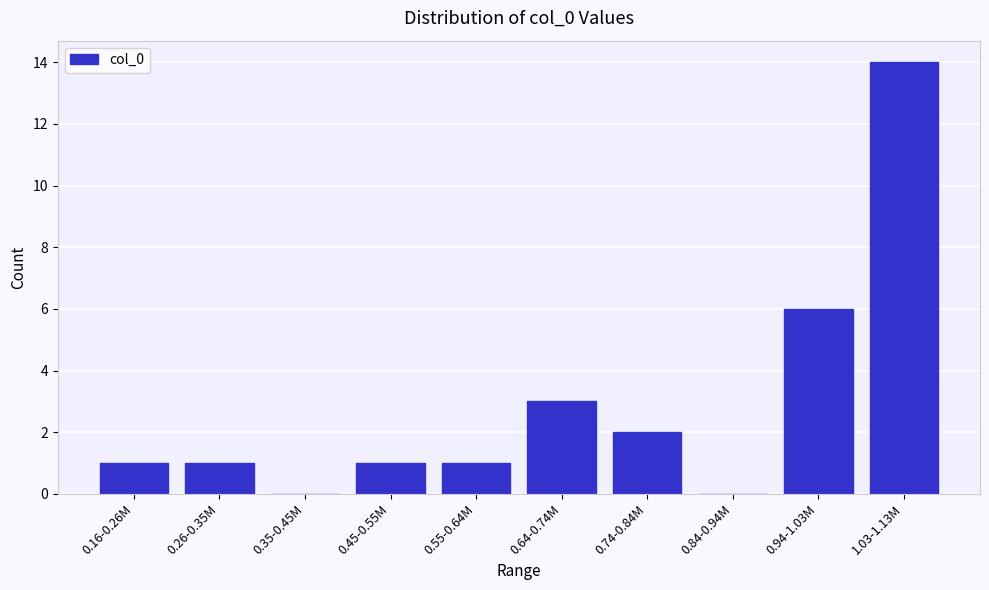

Reading left to right, transcribe all the data shown in this chart.

0.16-0.26M=1	0.26-0.35M=1	0.35-0.45M=0	0.45-0.55M=1	0.55-0.64M=1	0.64-0.74M=3	0.74-0.84M=2	0.84-0.94M=0	0.94-1.03M=6	1.03-1.13M=14